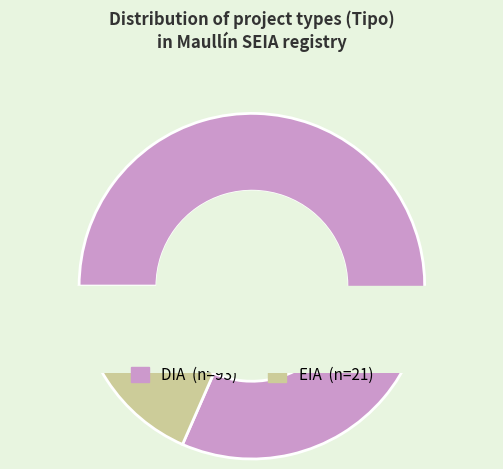

Which slice is the smallest?

EIA